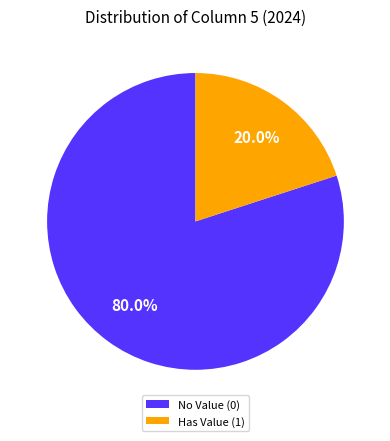

Which category has the biggest portion of the pie?

No Value (0)